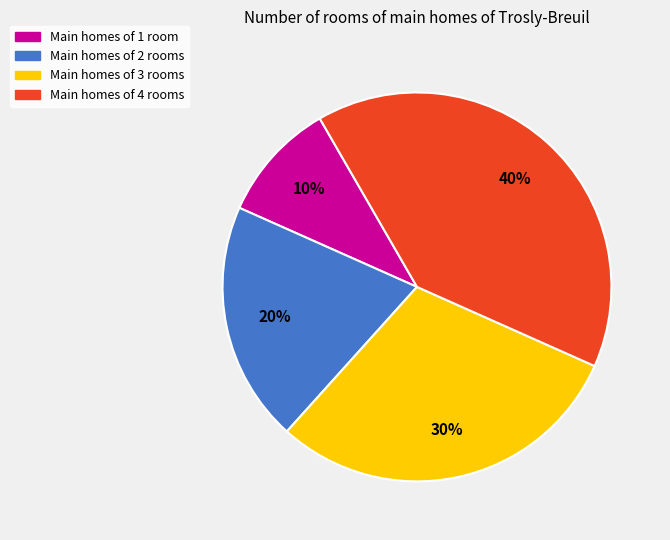

Is there any slice that represents more than half of the pie?

No